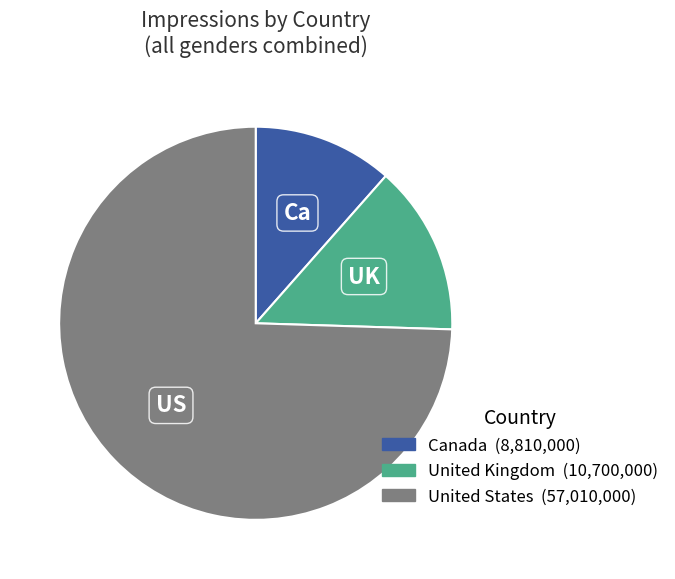

Between United Kingdom and United States, which is larger?

United States